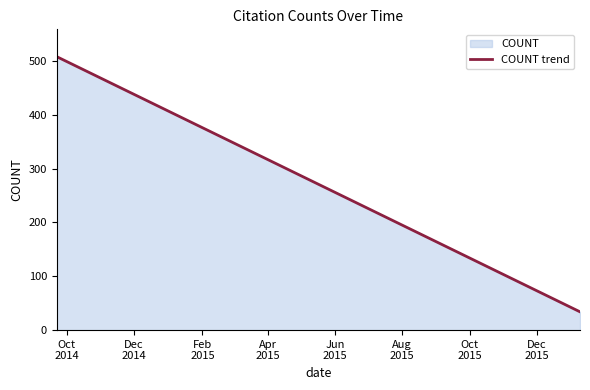

What is the maximum value shown in the chart?

508